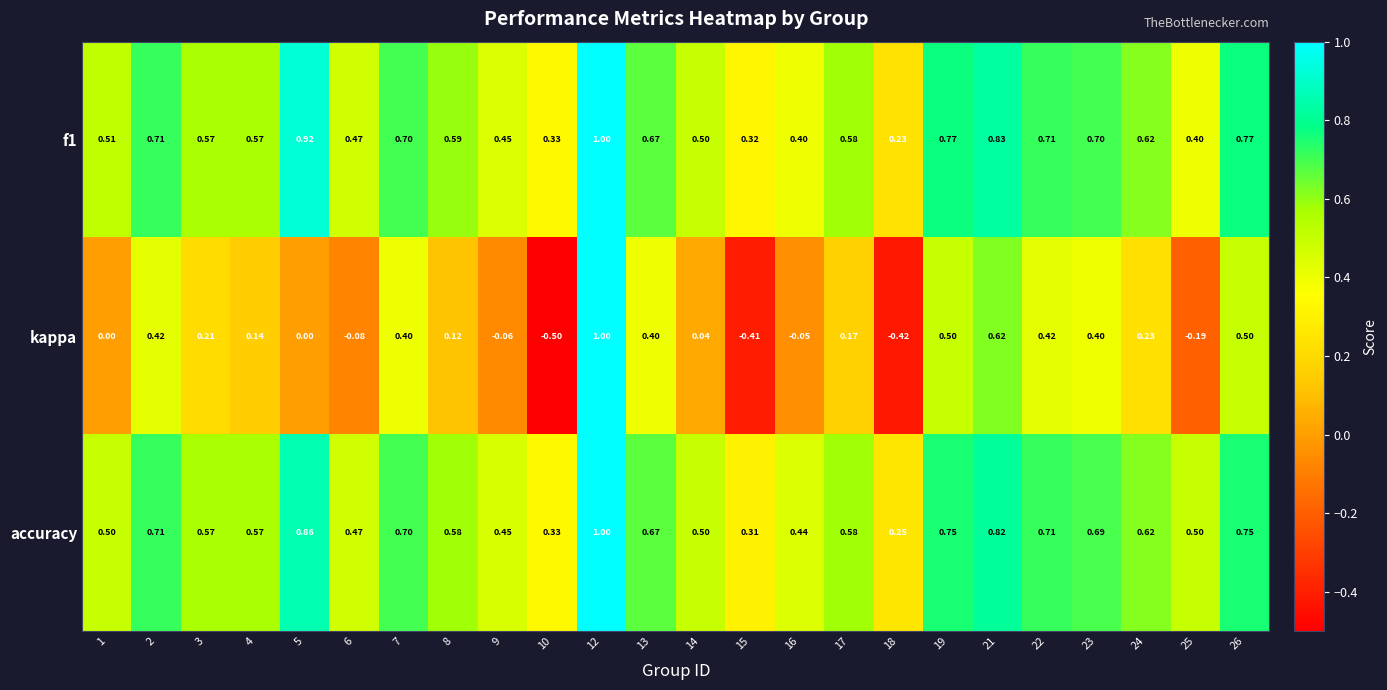

Which series has the largest total across all categories?

accuracy